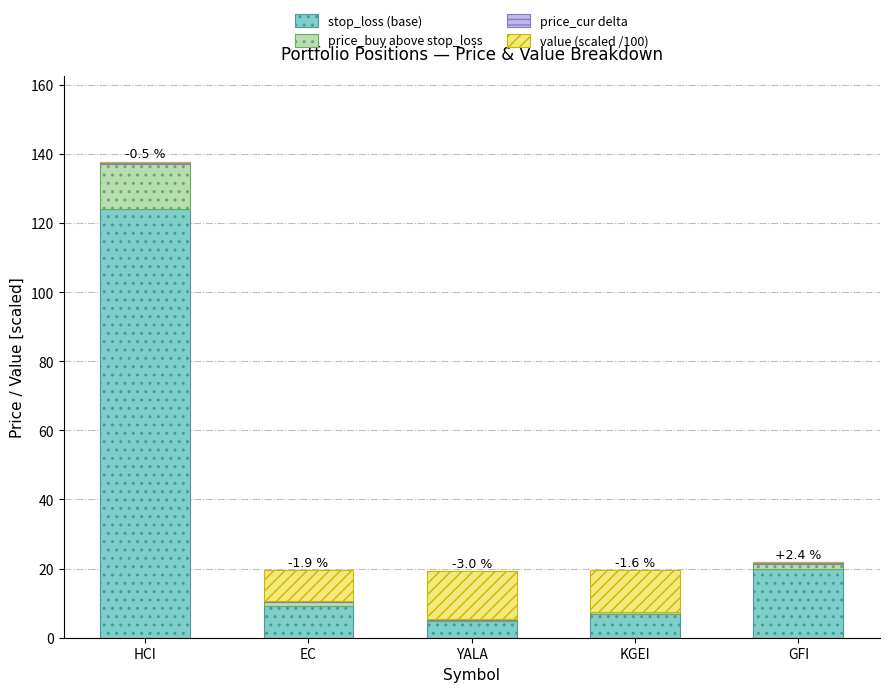

At which category is the sum across all series the highest?

HCI